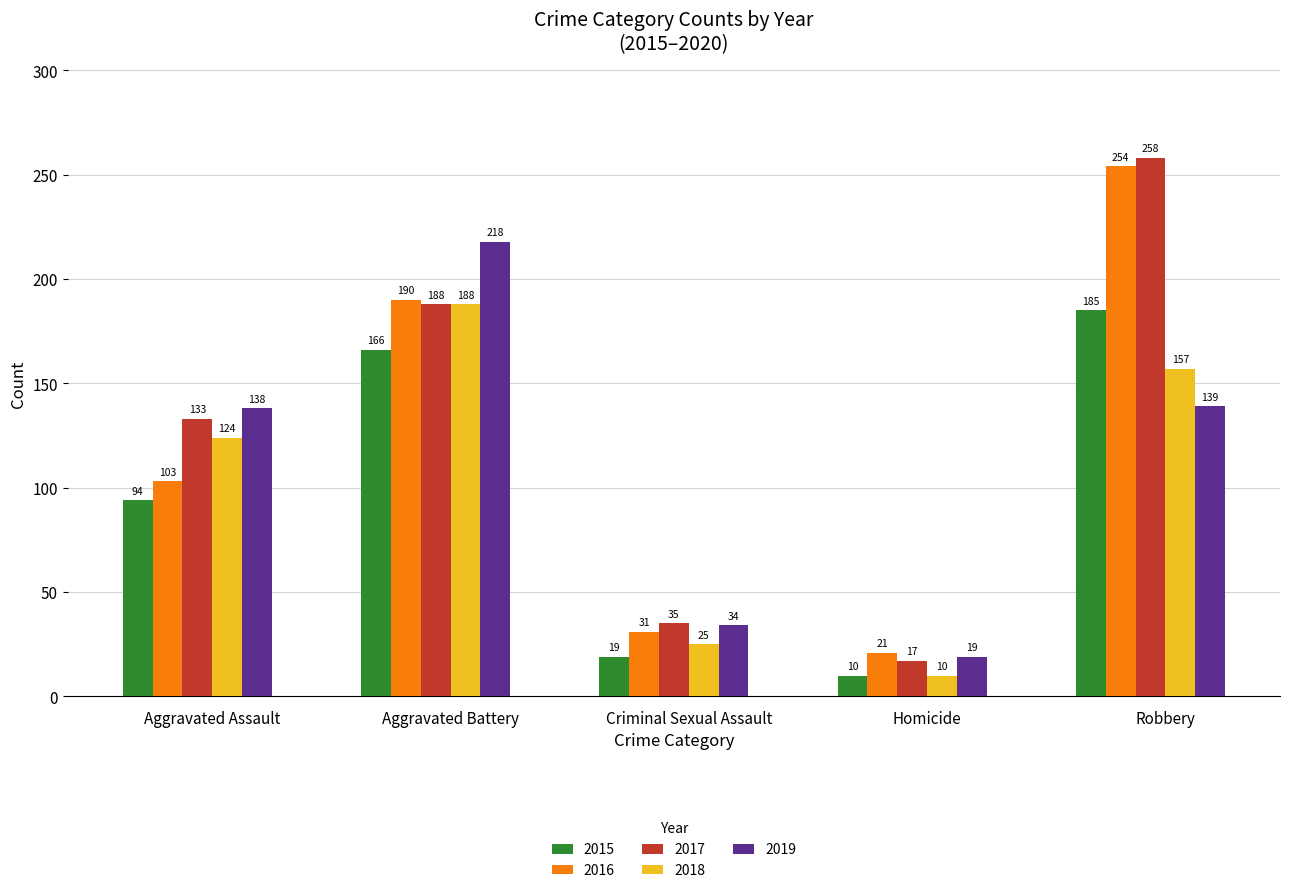

What is the spread (max minus min) of values at Criminal Sexual Assault?

16